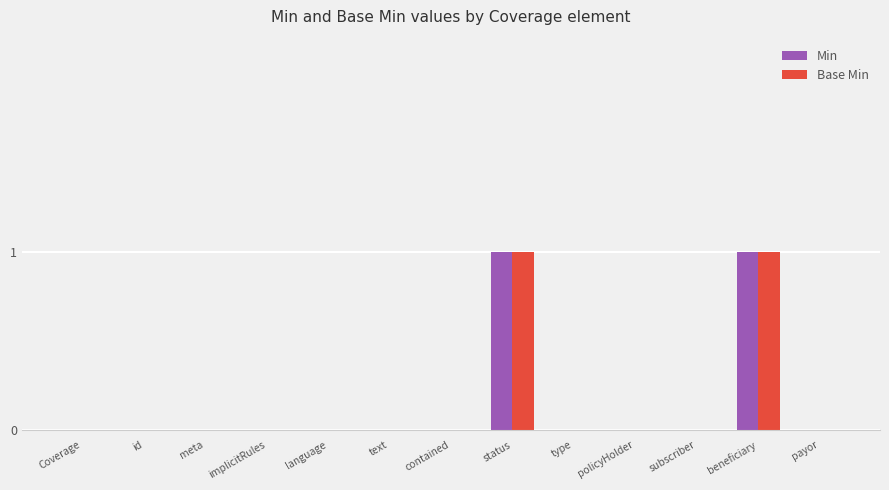

What is the highest value of the Min series?

1